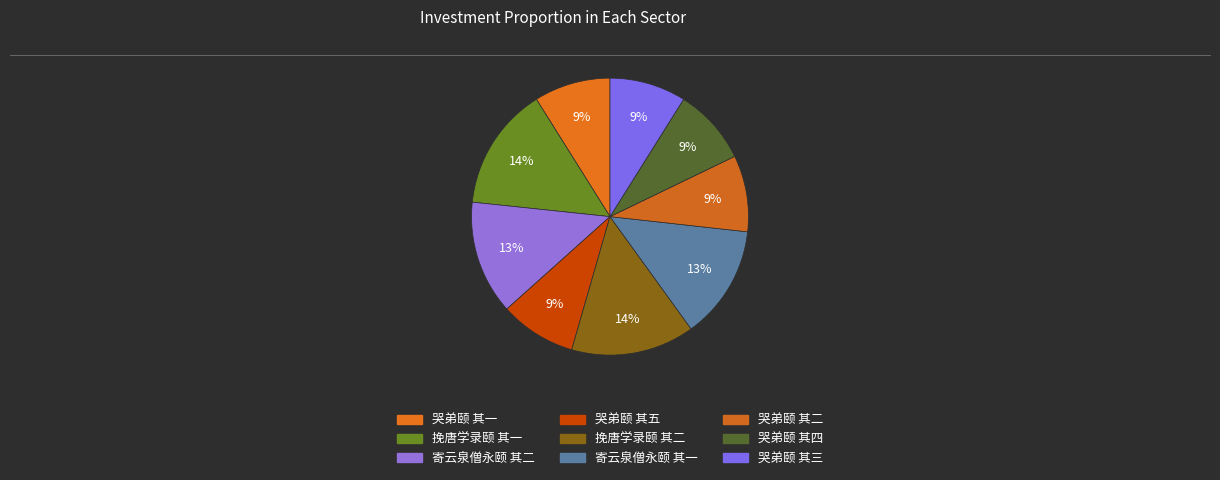

How many segments does this pie chart have?

9